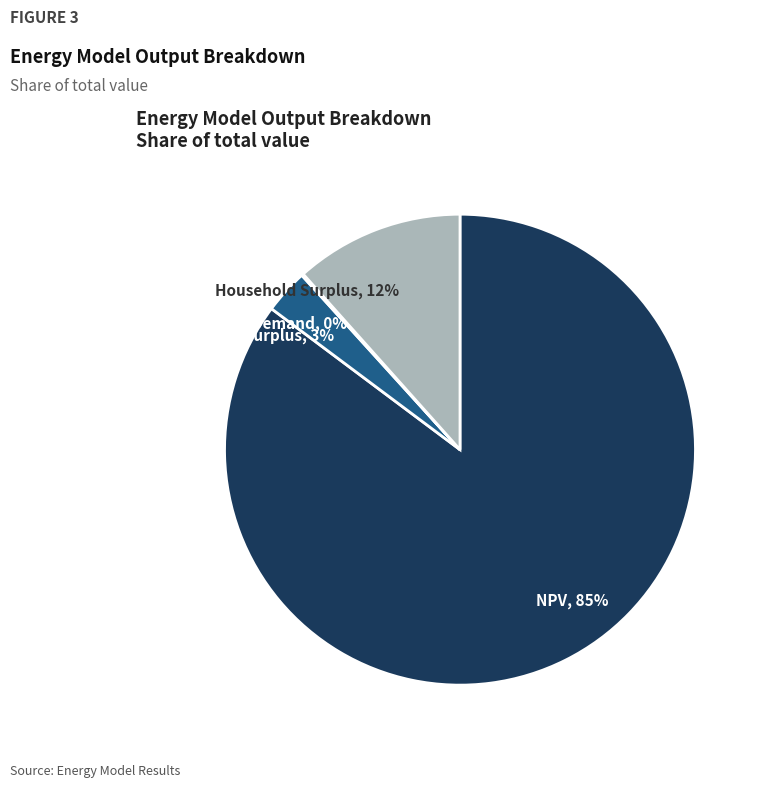

To the nearest percent, what percentage of the pie is Wasted Prosumer Surplus, 3%?

3%